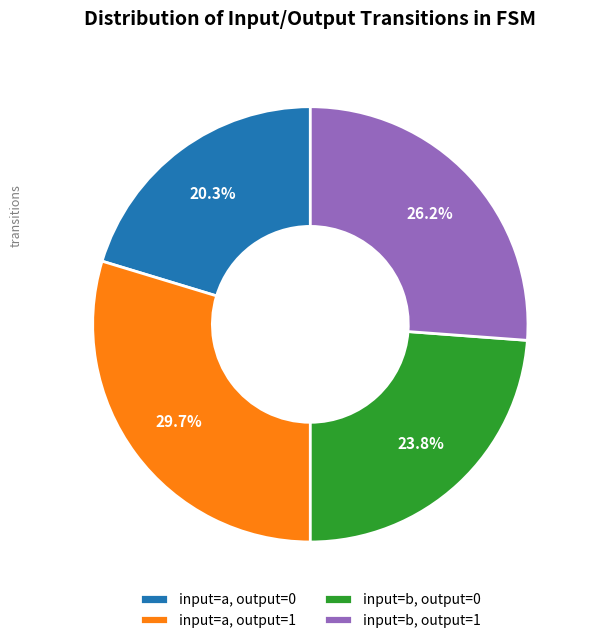

What is the largest slice in the pie chart?

input=a, output=1